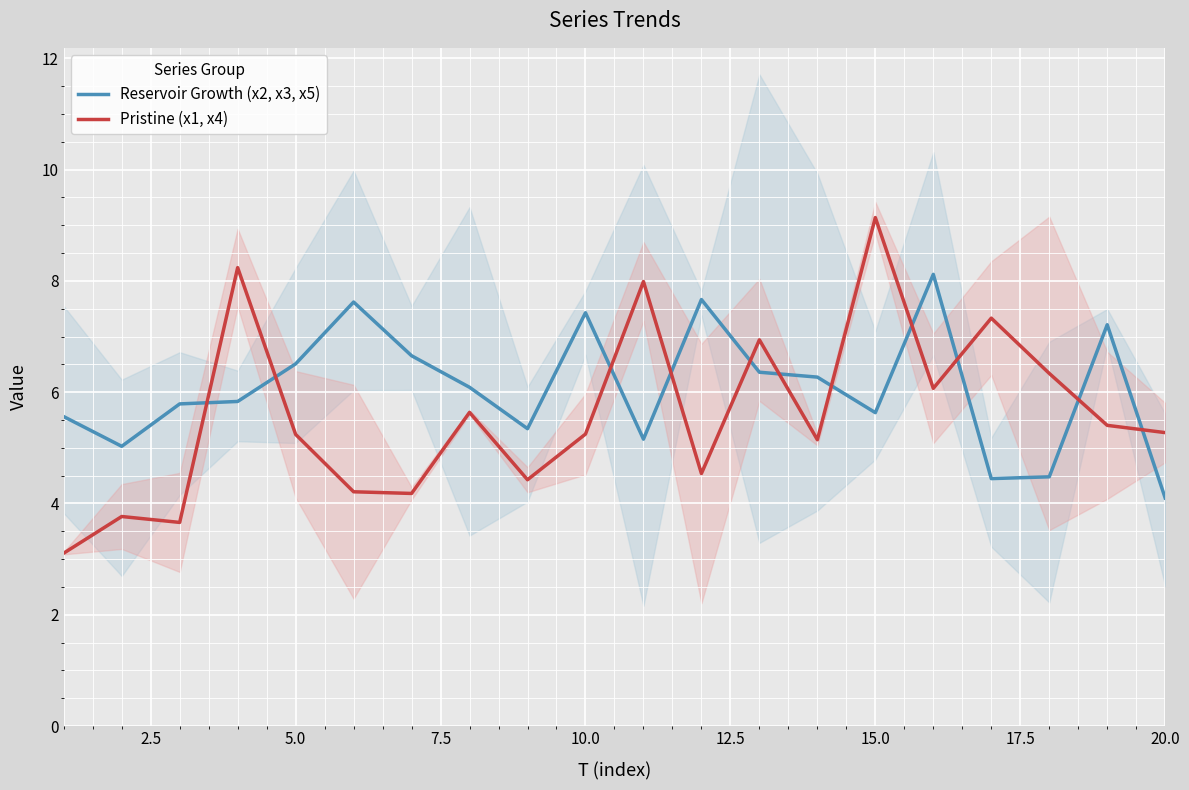

What are all the series names shown in the legend?

Reservoir Growth (x2, x3, x5), Pristine (x1, x4)